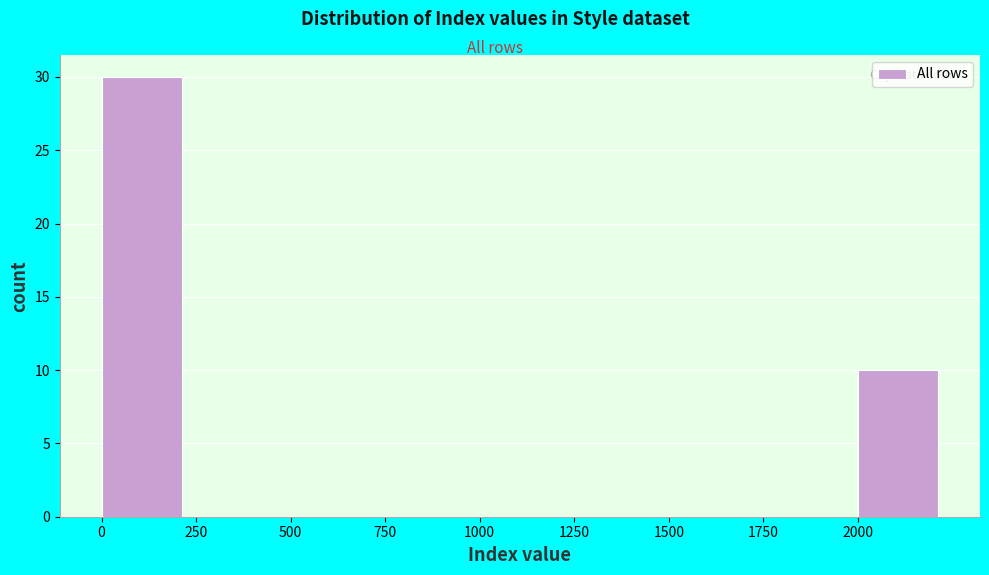

What is the height of the bar covering 2000 to 2250 on the x-axis? The values are not printed on the chart, so give them approximately, as read against the axis.

10